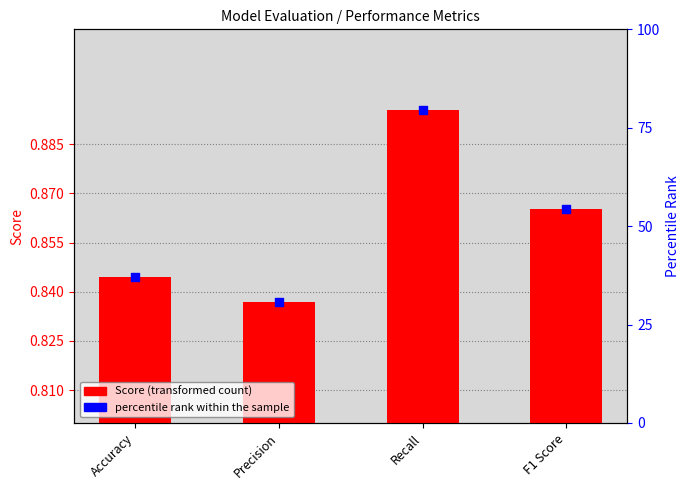

Which series has the widest spread of Y values?

percentile rank within the sample